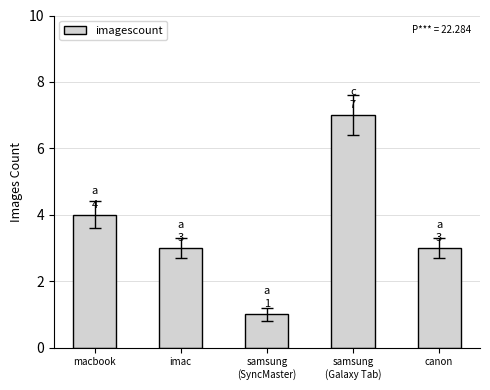

What is the change in value from macbook to imac?

-1